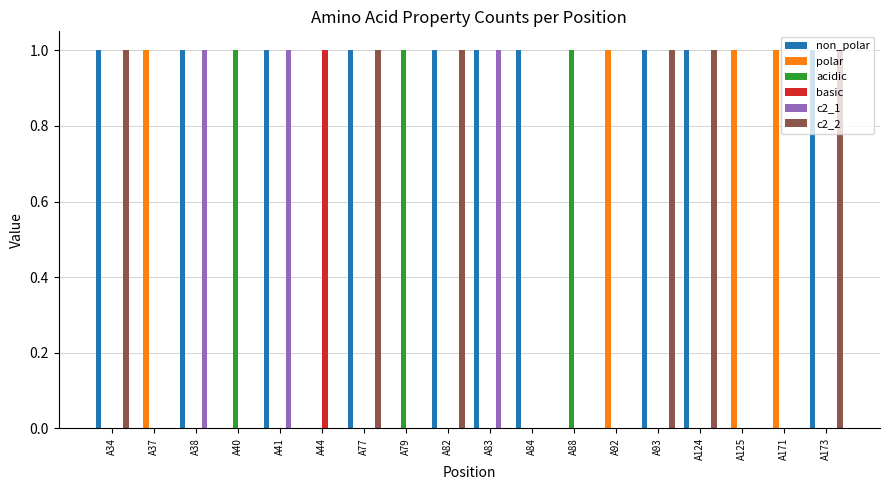

Reading right to left, transcribe all the data shown in this chart.

non_polar: A173=1	A171=0	A125=0	A124=1	A93=1	A92=0	A88=0	A84=1	A83=1	A82=1	A79=0	A77=1	A44=0	A41=1	A40=0	A38=1	A37=0	A34=1
polar: A173=0	A171=1	A125=1	A124=0	A93=0	A92=1	A88=0	A84=0	A83=0	A82=0	A79=0	A77=0	A44=0	A41=0	A40=0	A38=0	A37=1	A34=0
acidic: A173=0	A171=0	A125=0	A124=0	A93=0	A92=0	A88=1	A84=0	A83=0	A82=0	A79=1	A77=0	A44=0	A41=0	A40=1	A38=0	A37=0	A34=0
basic: A173=0	A171=0	A125=0	A124=0	A93=0	A92=0	A88=0	A84=0	A83=0	A82=0	A79=0	A77=0	A44=1	A41=0	A40=0	A38=0	A37=0	A34=0
c2_1: A173=0	A171=0	A125=0	A124=0	A93=0	A92=0	A88=0	A84=0	A83=1	A82=0	A79=0	A77=0	A44=0	A41=1	A40=0	A38=1	A37=0	A34=0
c2_2: A173=1	A171=0	A125=0	A124=1	A93=1	A92=0	A88=0	A84=0	A83=0	A82=1	A79=0	A77=1	A44=0	A41=0	A40=0	A38=0	A37=0	A34=1